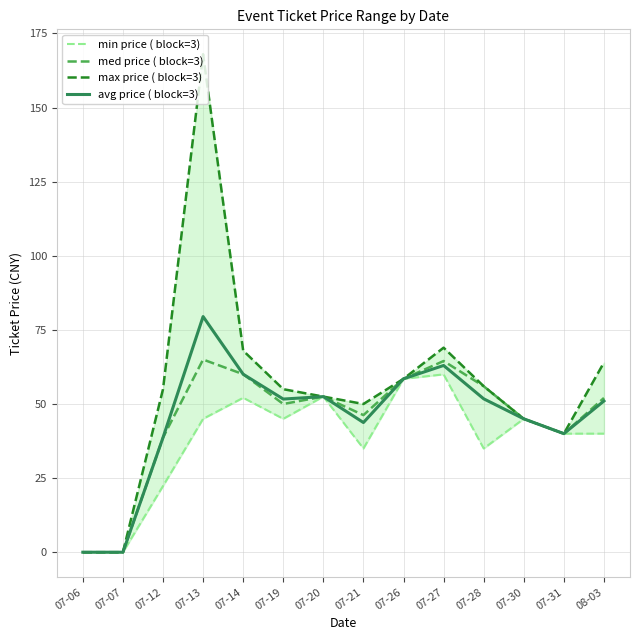

Where is min price ( block=3) nearest to the value 30?

07-21